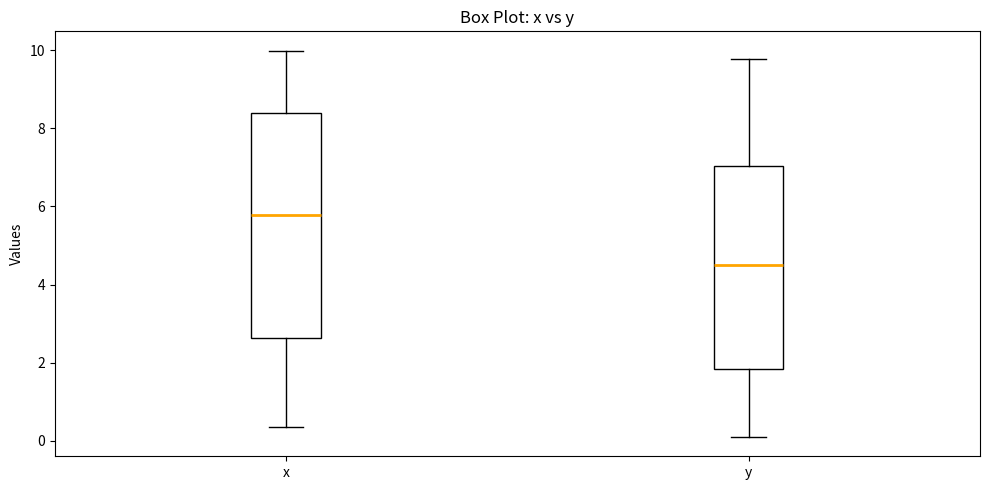

Where does the lower whisker of the box for x end on the y-axis? The values are not printed on the chart, so give them approximately, as read against the axis.

0.4